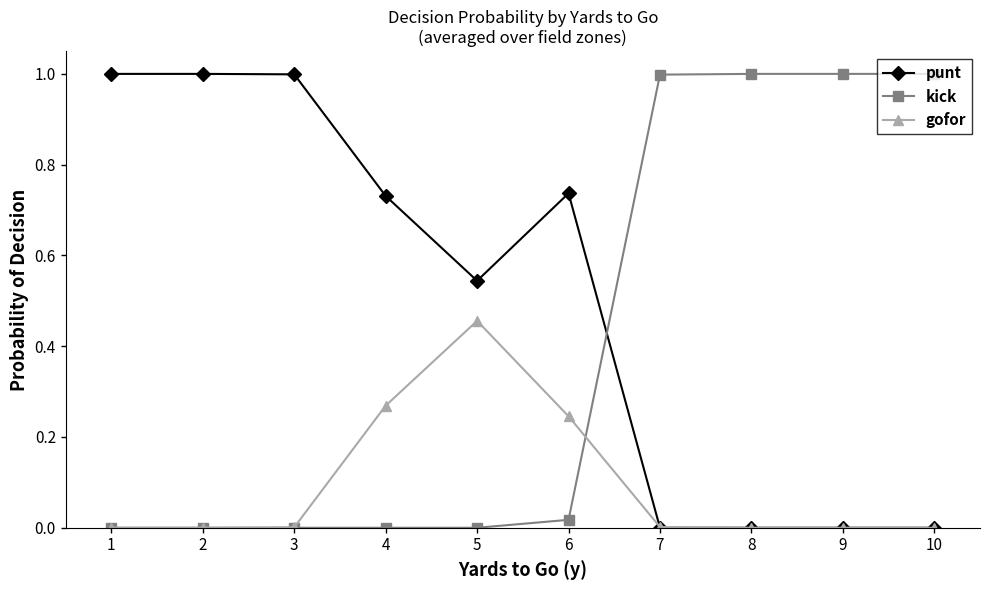

Rank the series at 6 from lowest to highest value.

kick, gofor, punt